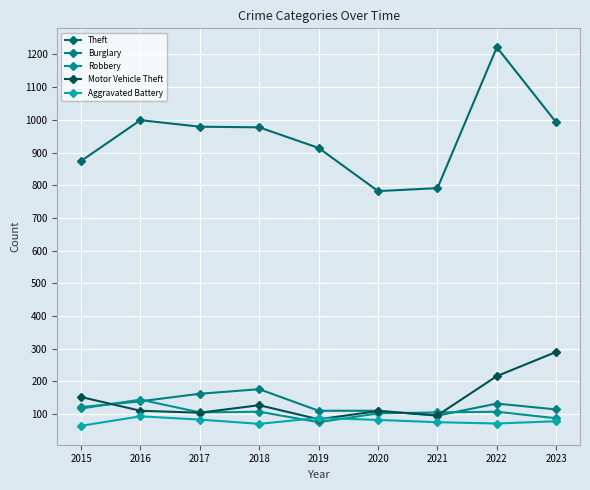

Which series has the widest spread of values?

Theft